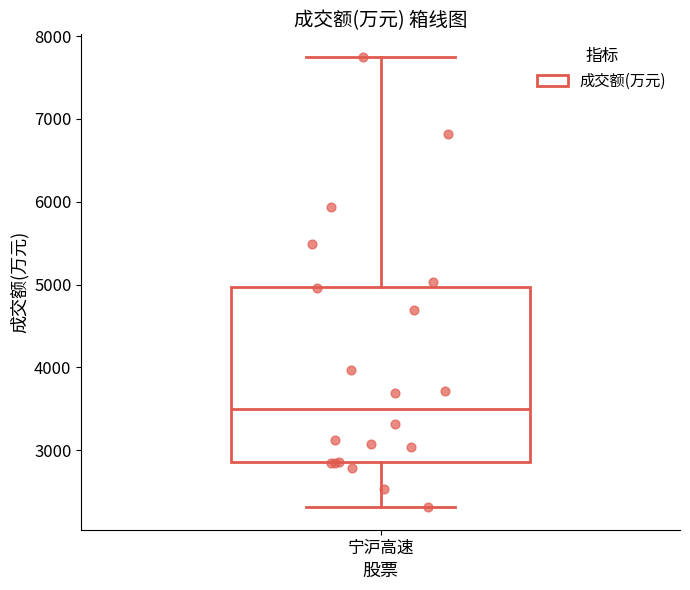

Transcribe this box plot: give where the median line is, the range the box spans, and where the two whiskers end, as read against the y-axis. The values are not printed on the chart, so give them approximately, as read against the axis.

median 3500, box 2900 to 5000, whiskers 2300 to 7700